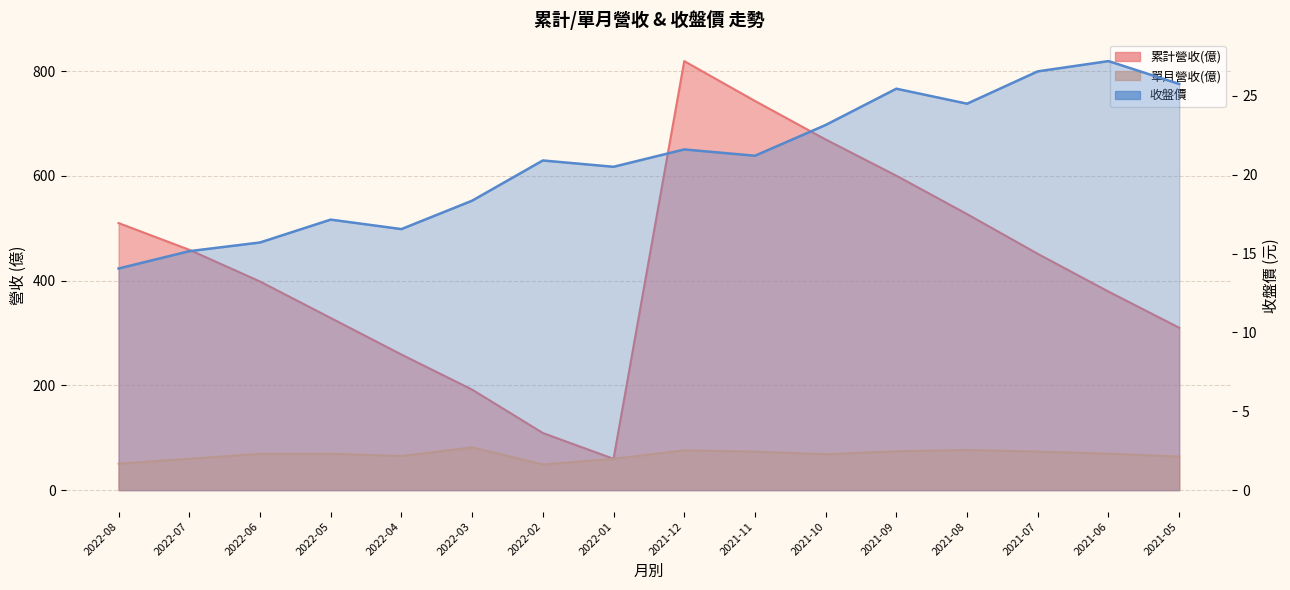

What value does the 單月營收(億) series have at 2022-02?

49.0